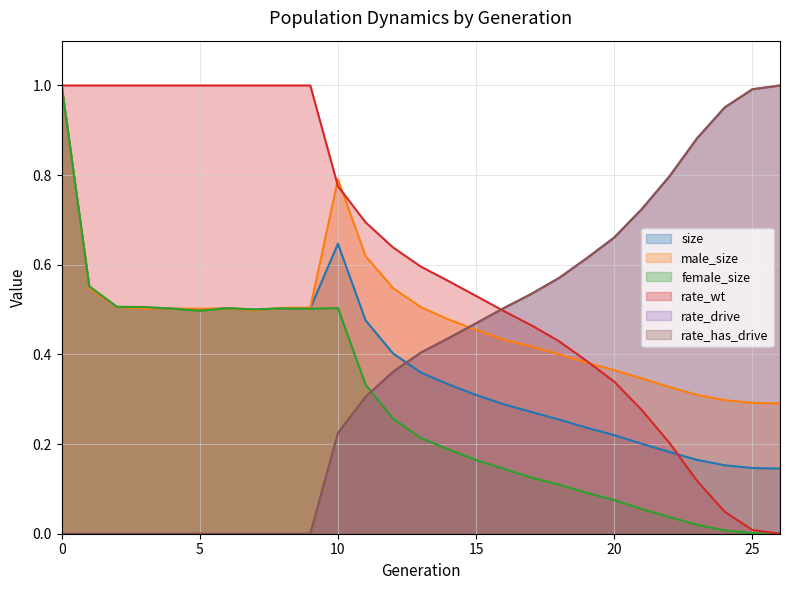

What is the value of the rate_drive point at the 22nd from the left?

0.7